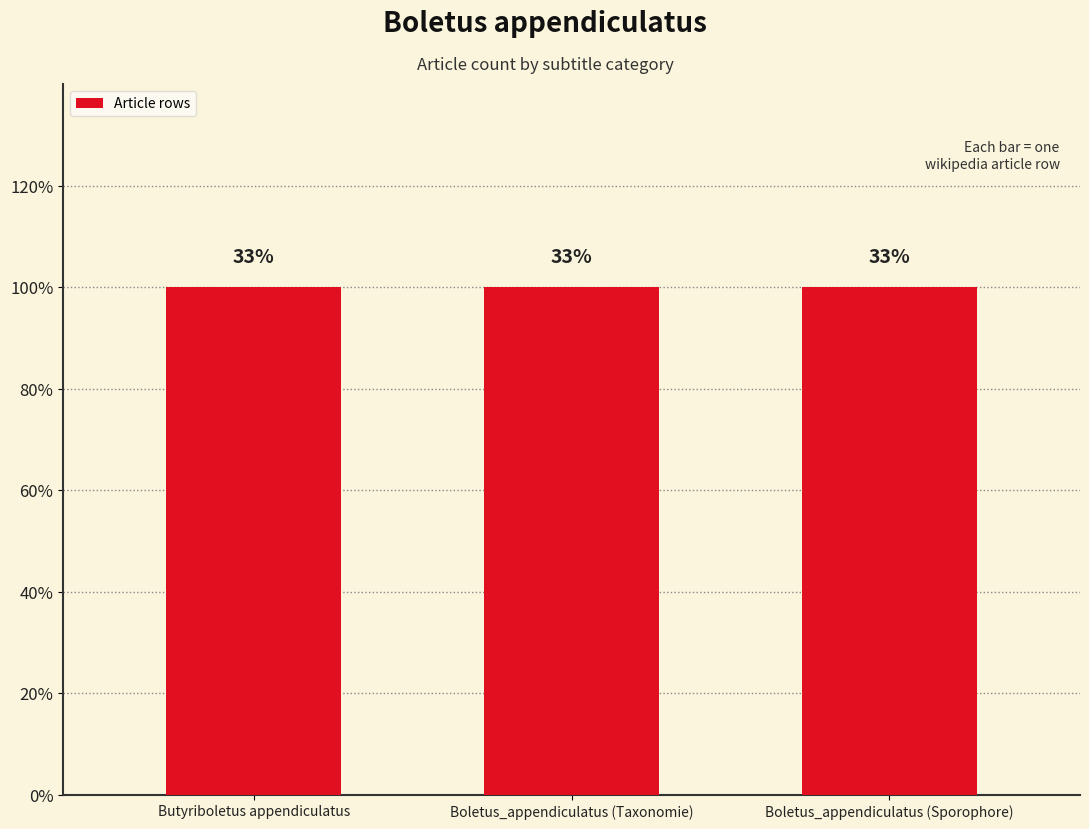

Rank the categories by value from lowest to highest.

Butyriboletus appendiculatus, Boletus_appendiculatus (Taxonomie), Boletus_appendiculatus (Sporophore)